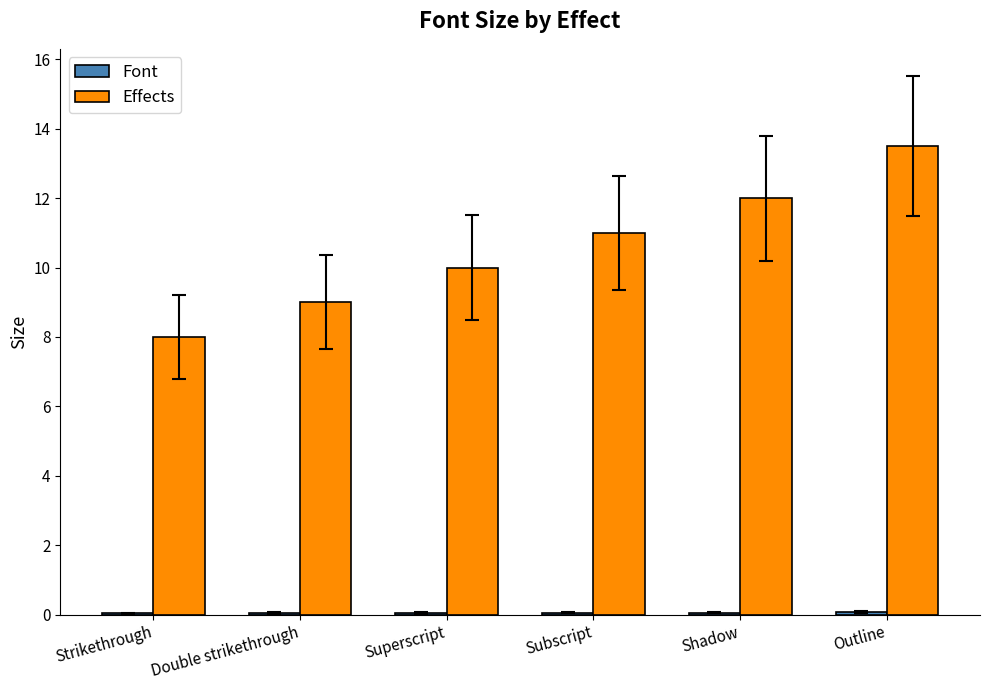

Which series changed the most between Strikethrough and Subscript?

Effects